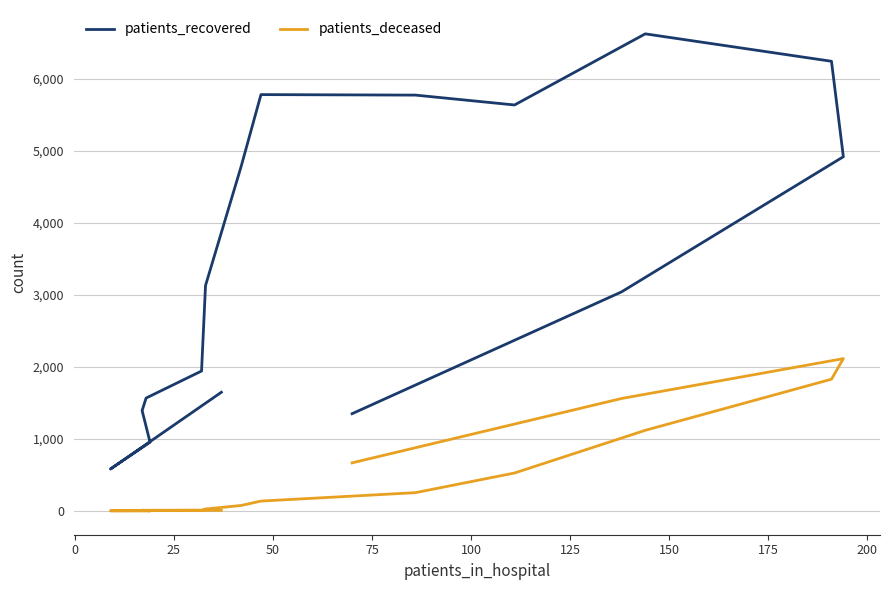

True or false: patients_deceased and patients_recovered intersect in this chart.

False